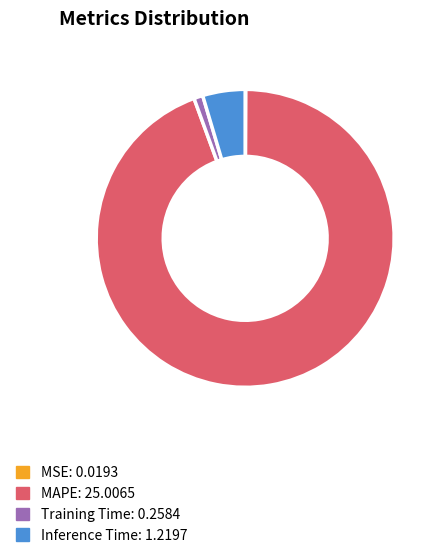

True or false: MAPE accounts for 94% of the total.

True